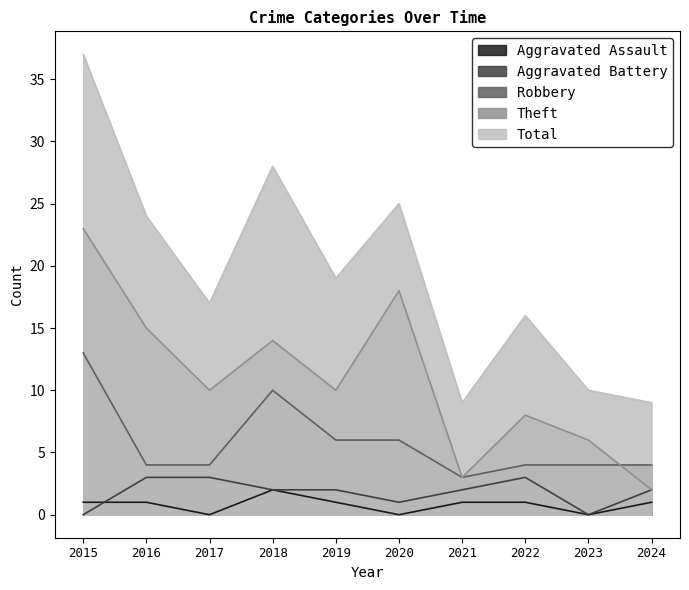

True or false: Total has more than 2 interior local peaks.

True